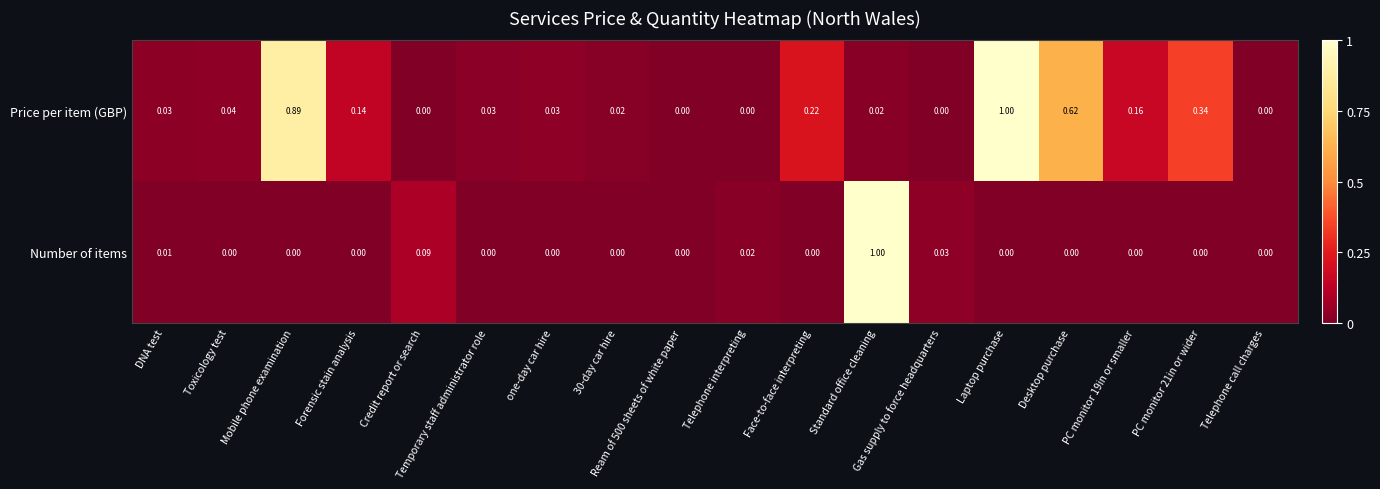

Which category has the highest value in the Price per item (GBP) series?

Laptop purchase